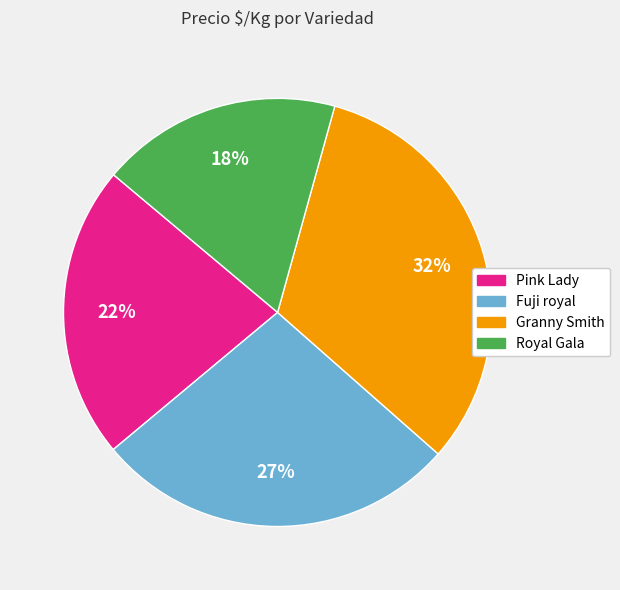

To the nearest percent, what is the difference between the largest and smallest slice percentages?

14%